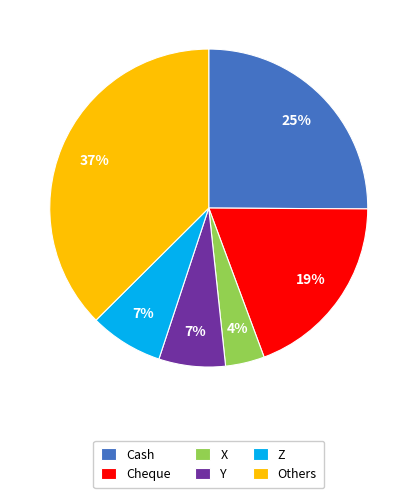

Which has a higher value, Others or Cash?

Others